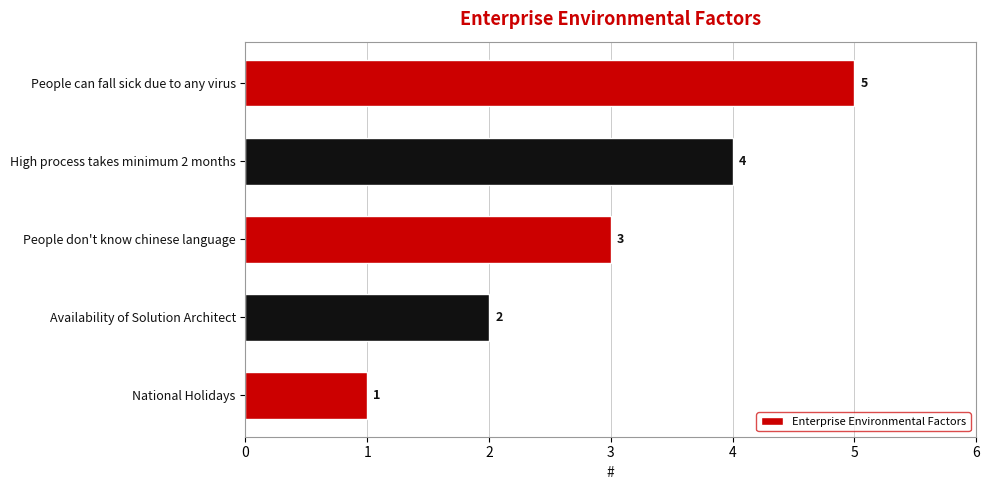

List the labels in order of value, smallest first.

National Holidays, Availability of Solution Architect, People don't know chinese language, High process takes minimum 2 months, People can fall sick due to any virus